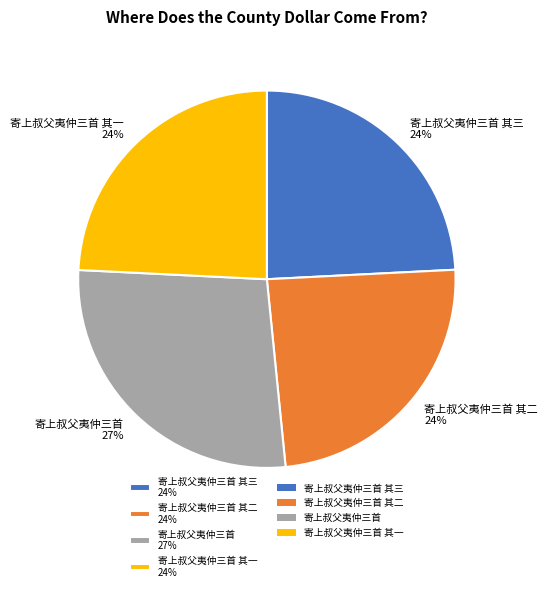

Approximately how many times larger is the value at 寄上叔父夷仲三首 27% compared to 寄上叔父夷仲三首 其一 24%?

1.1